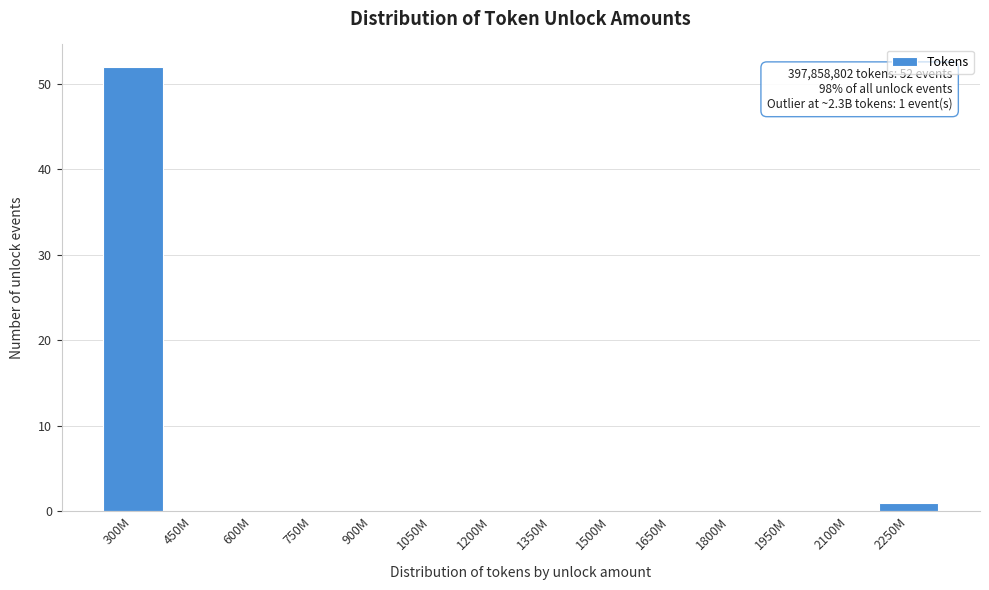

Reading right to left, what are all the values shown in this chart?

2250M=1	2100M=0	1950M=0	1800M=0	1650M=0	1500M=0	1350M=0	1200M=0	1050M=0	900M=0	750M=0	600M=0	450M=0	300M=52